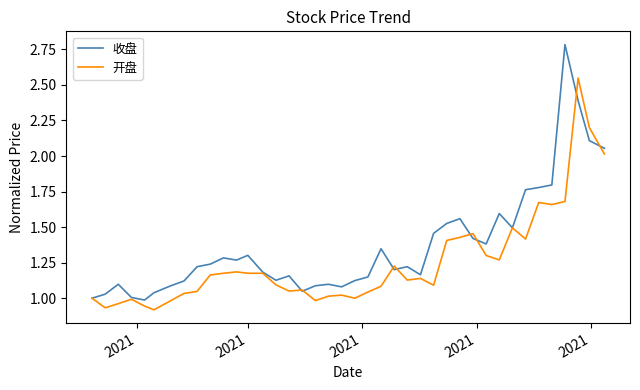

Which series has the largest total across all categories?

收盘